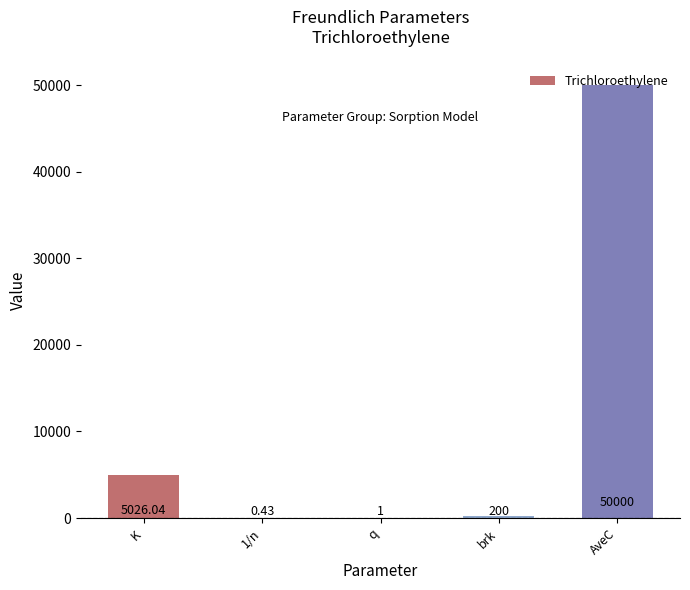

At which category does the chart reach its peak across all series?

AveC